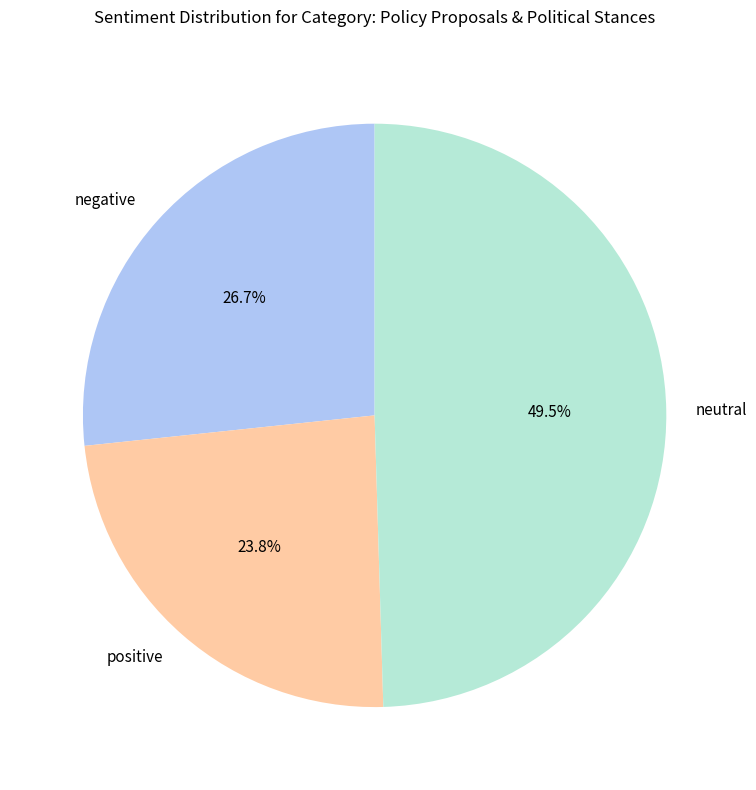

How much of the chart is everything except positive?

76.2%